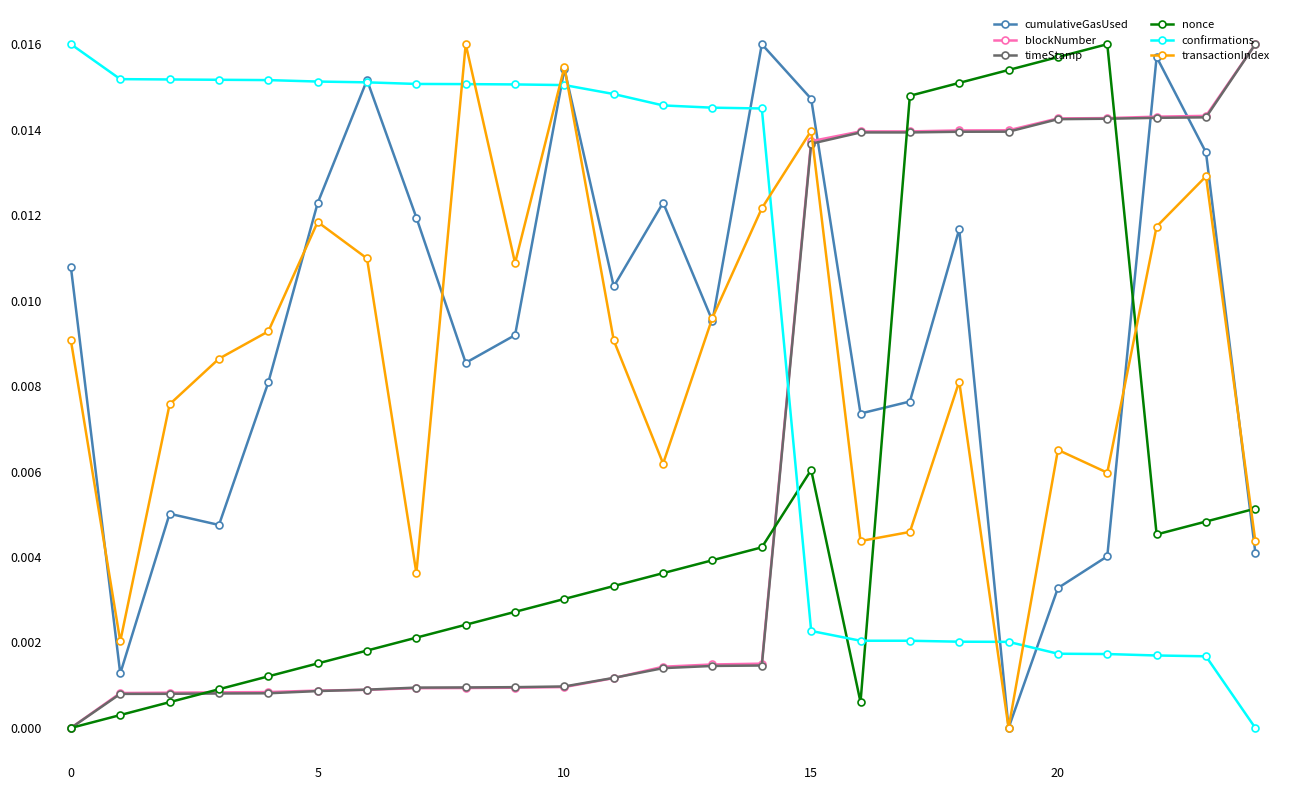

True or false: cumulativeGasUsed has more than 1 points higher than both neighbors.

True